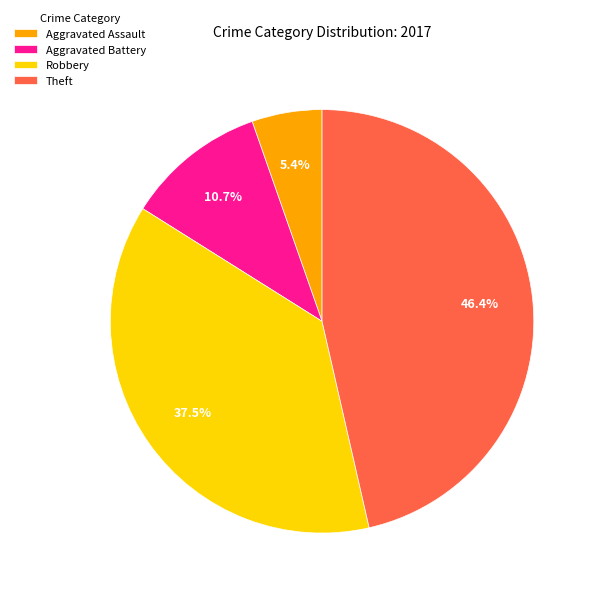

To the nearest percent, what is the average slice percentage?

25%